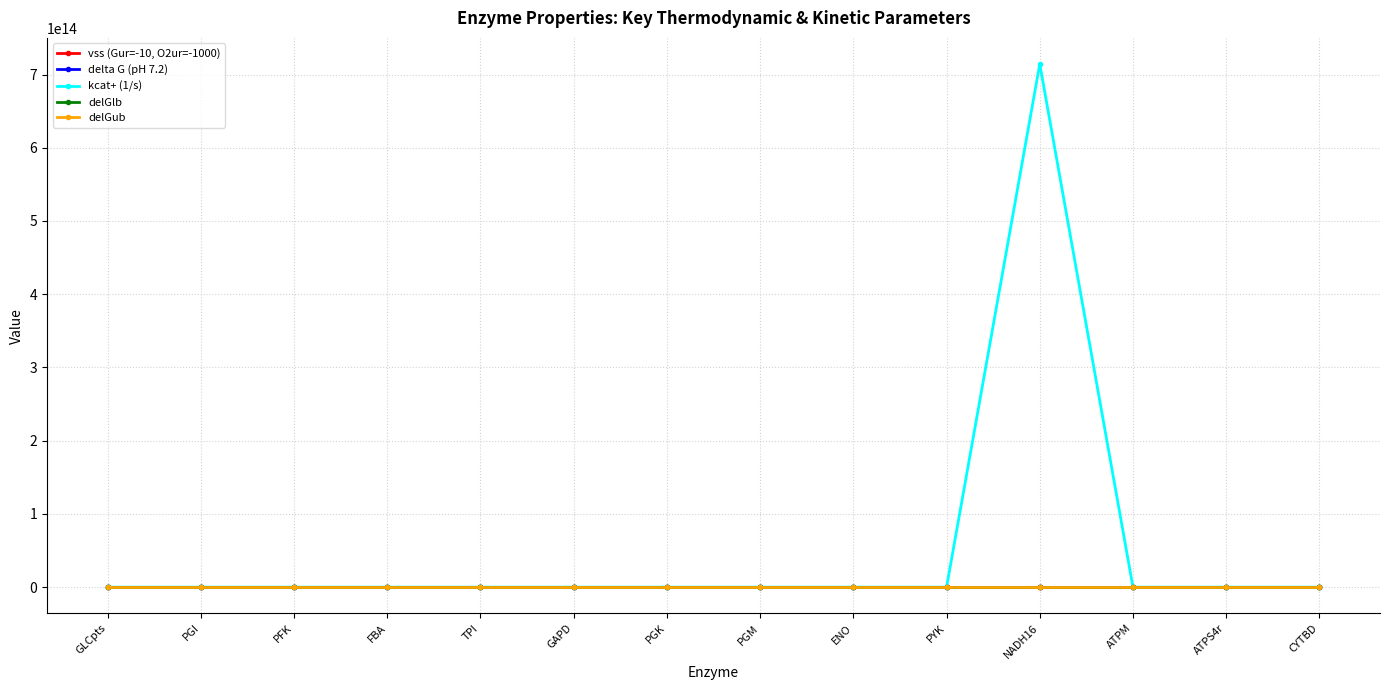

What are all the series names shown in the legend?

vss (Gur=-10, O2ur=-1000), delta G (pH 7.2), kcat+ (1/s), delGlb, delGub